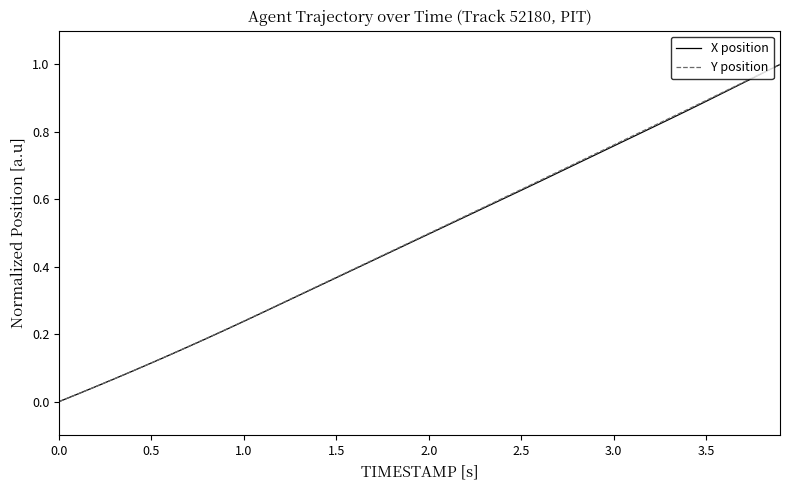

How many values in the X position series exceed 0?

39